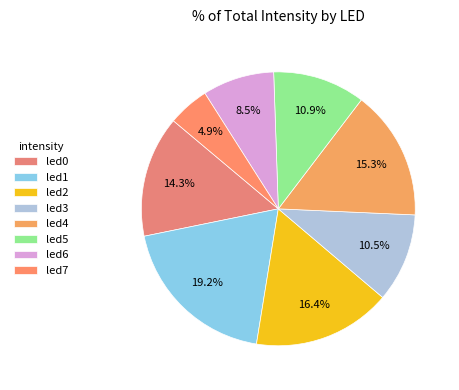

Does led6 account for over 50% of the chart?

No